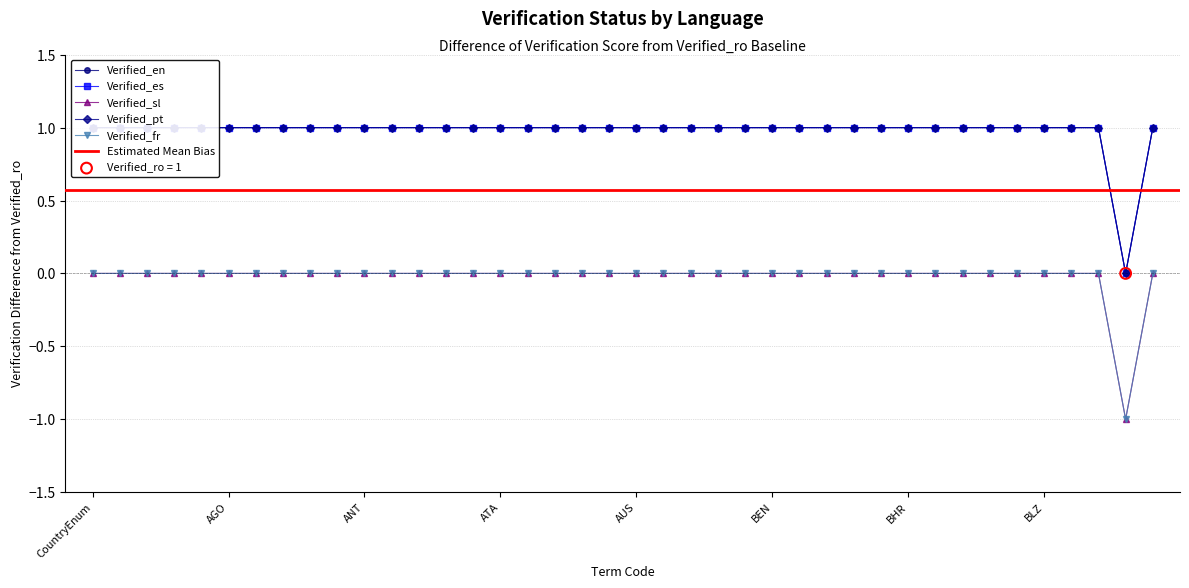

Is the value of Verified_fr at CountryEnum/AUT greater than the value of Verified_en at CountryEnum/BES?

No